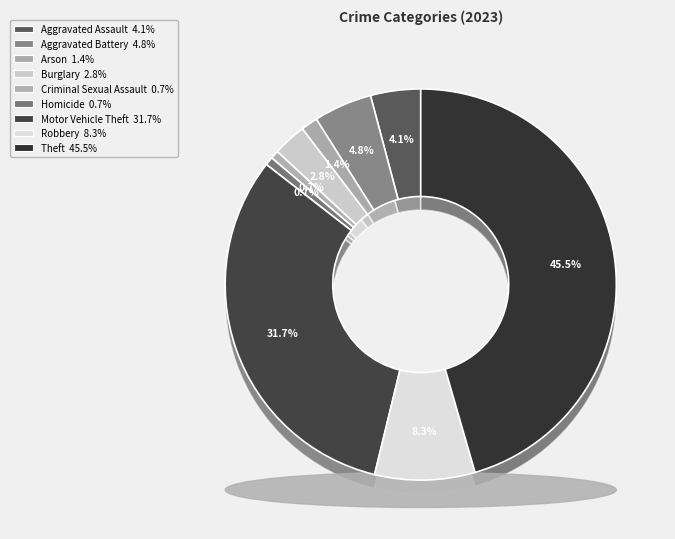

Does any single category account for the majority?

No